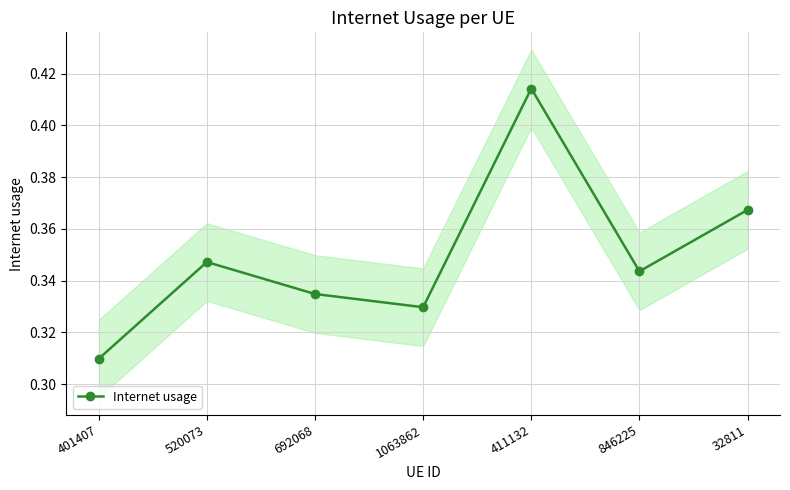

At which category does the data reach its first local peak?

520073